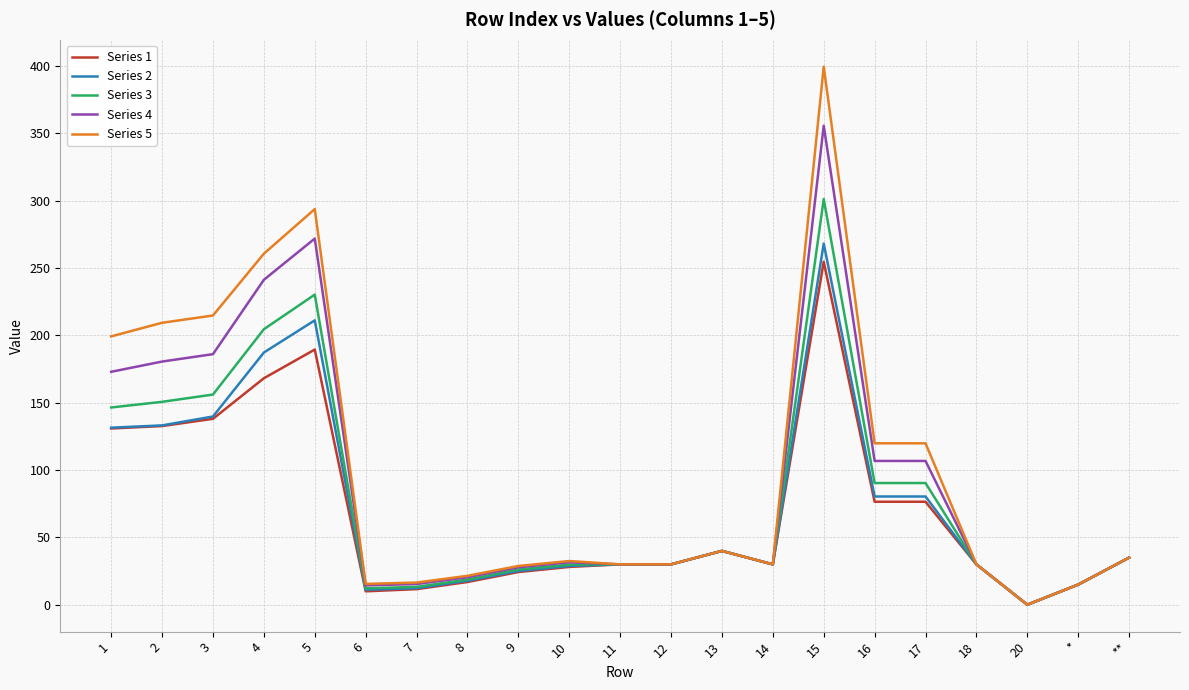

At which label does Series 5 reach its peak?

15